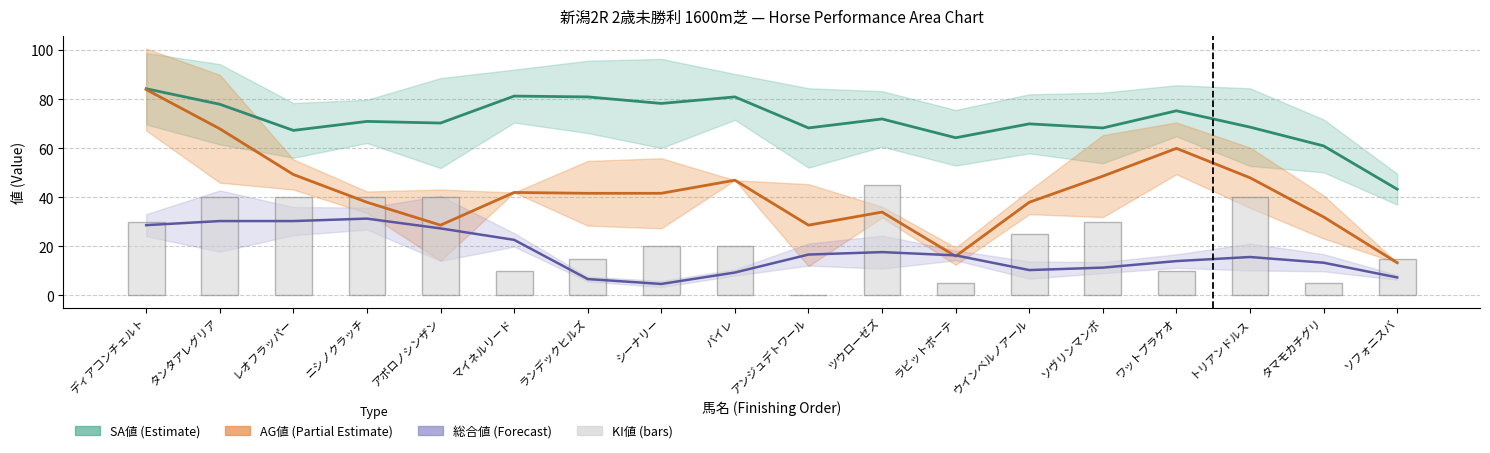

Count the values in the range 10 to 40.

14